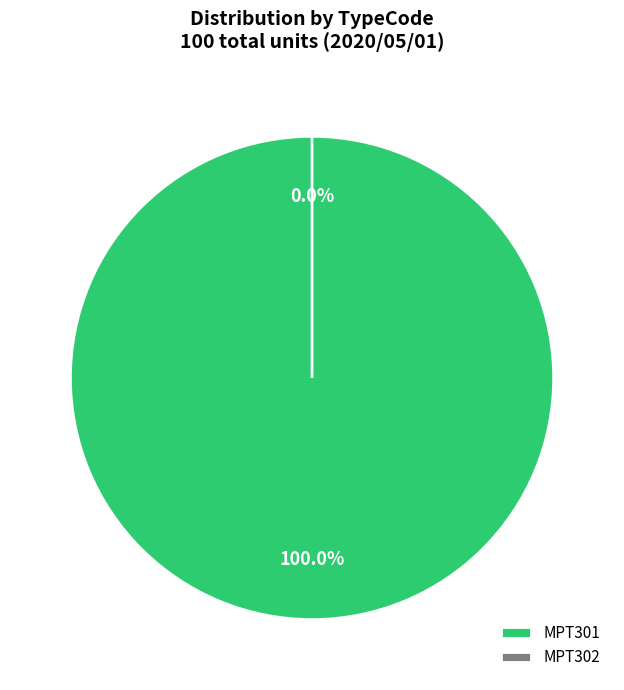

Count the number of slices in the pie.

2